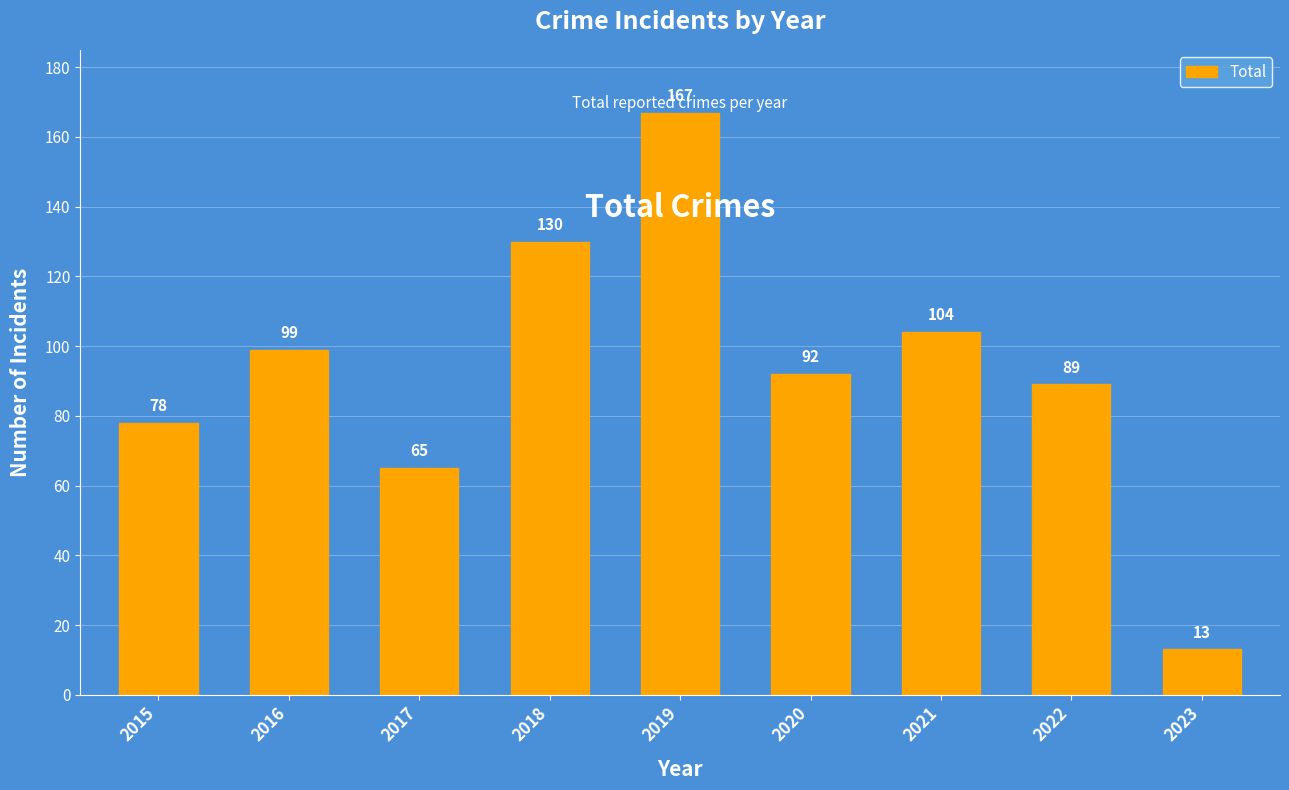

Rank the categories by value from highest to lowest.

2019, 2018, 2021, 2016, 2020, 2022, 2015, 2017, 2023